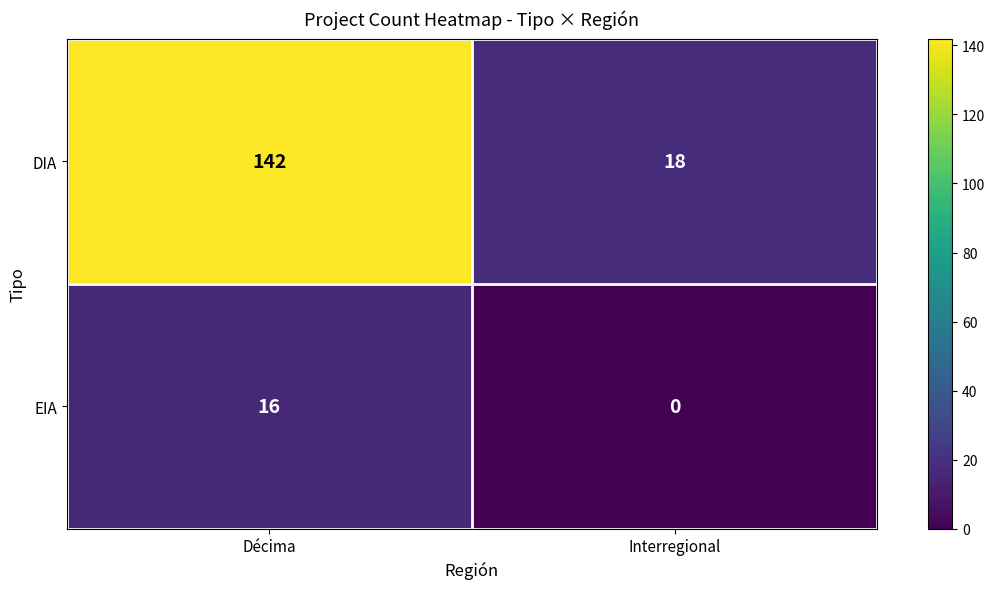

Is it true that EIA equals -8 at Interregional?

False